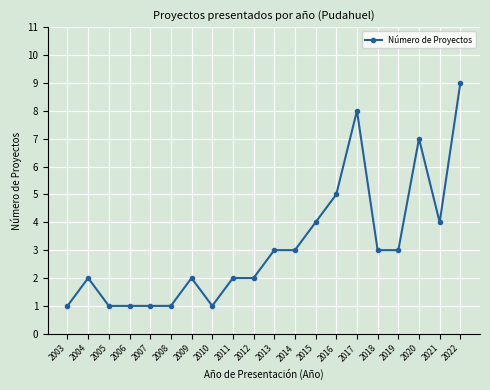

What is the value of the 12th point from the left?

3